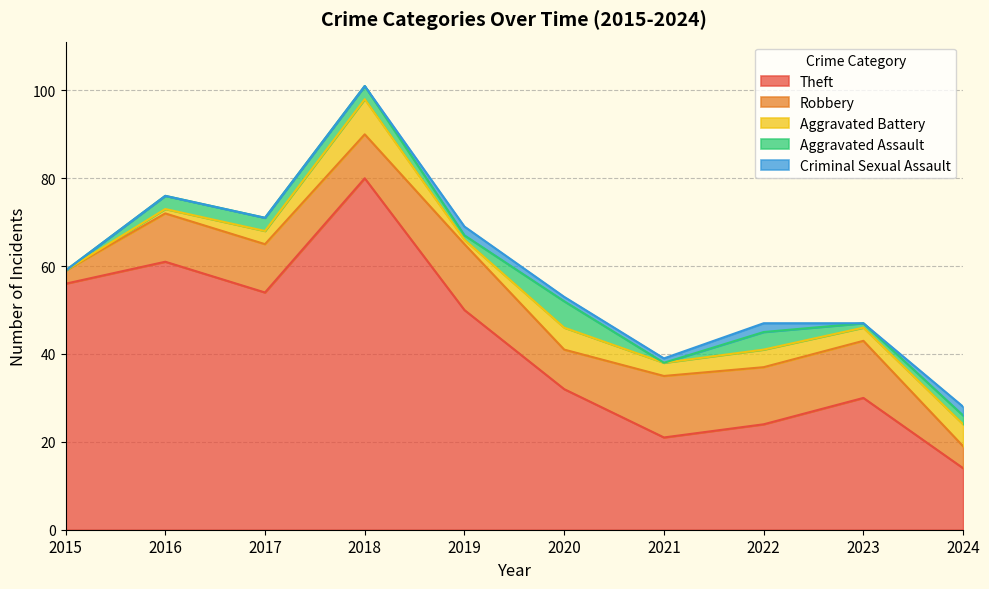

What is the difference between the highest and lowest values at 2023?

30